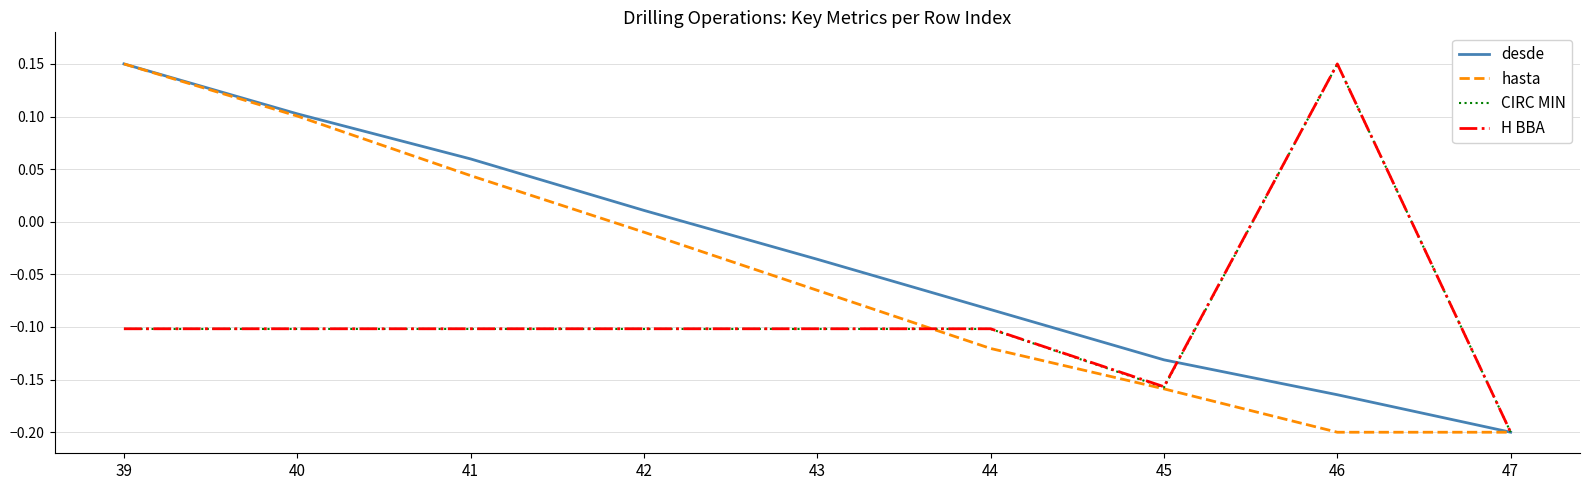

At which category is the sum across all series the highest?

39